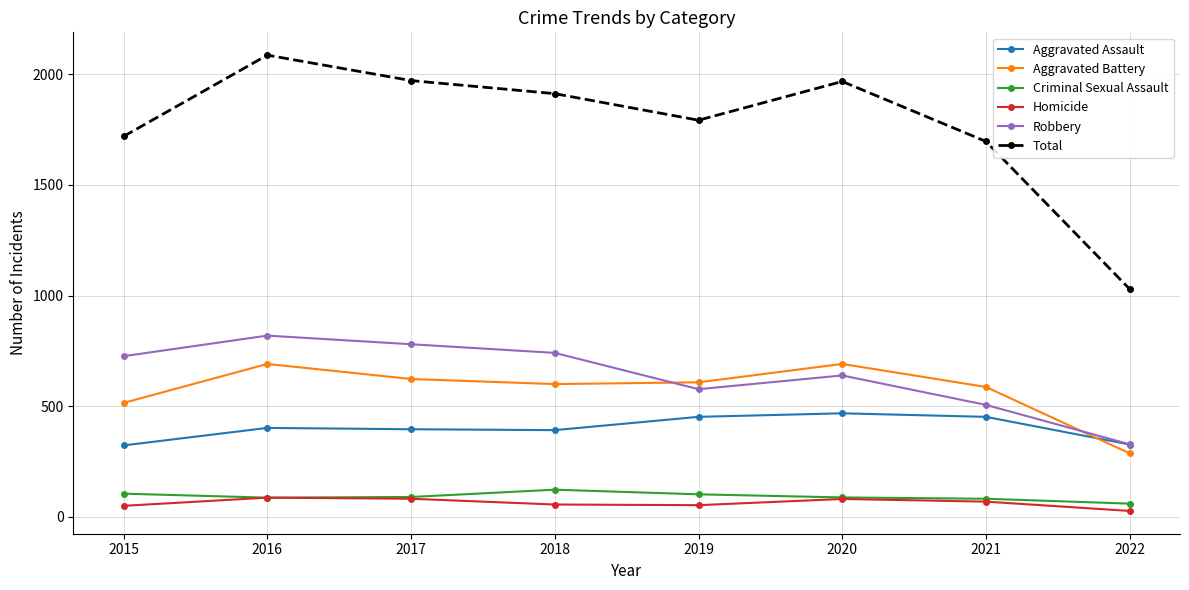

Which label corresponds to the smallest value in the chart?

2022